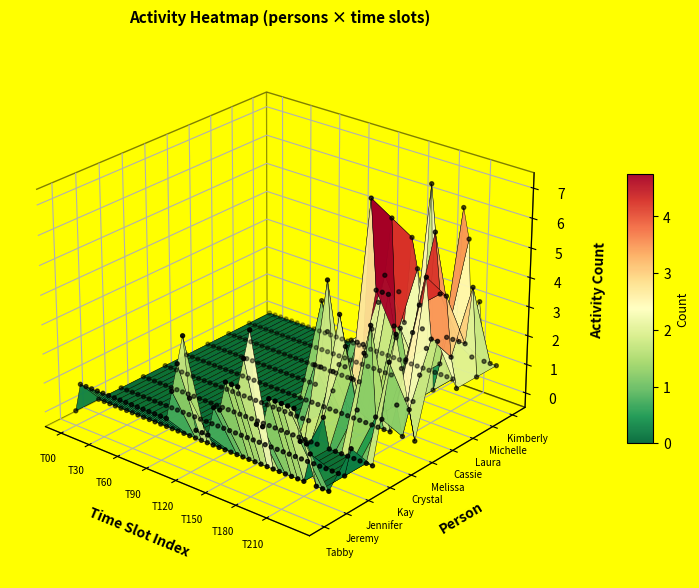

Reading left to right, transcribe all the data shown in this chart.

Tabby: 0=0	1=1	2=1	3=1	4=1	5=1	6=1	7=1	8=1	9=1	10=1	11=1	12=1	13=1	14=1	15=1	16=1	17=2	18=3	19=4	20=2	21=1	22=1	23=1	24=2	25=2	26=3	27=3	28=3	29=4	30=5	31=2	32=2	33=3	34=3	35=3	36=3	37=3	38=2	39=2
Jeremy Shock: 0=0	1=0	2=0	3=0	4=0	5=0	6=0	7=0	8=0	9=0	10=0	11=0	12=0	13=0	14=0	15=0	16=0	17=0	18=0	19=0	20=0	21=0	22=0	23=0	24=0	25=0	26=0	27=0	28=0	29=0	30=0	31=0	32=0	33=0	34=0	35=0	36=1	37=0	38=0	39=0
Jennifer Gilmore: 0=0	1=0	2=0	3=0	4=0	5=0	6=0	7=0	8=0	9=0	10=0	11=0	12=0	13=0	14=0	15=0	16=0	17=0	18=0	19=0	20=0	21=0	22=0	23=0	24=0	25=0	26=0	27=0	28=0	29=0	30=0	31=0	32=0	33=0	34=0	35=0	36=0	37=0	38=0	39=1
Kay Plinta-Howard: 0=0	1=0	2=0	3=0	4=0	5=0	6=0	7=0	8=0	9=0	10=0	11=0	12=0	13=0	14=0	15=0	16=0	17=0	18=0	19=0	20=0	21=0	22=0	23=0	24=0	25=0	26=0	27=0	28=0	29=0	30=0	31=1	32=0	33=0	34=0	35=0	36=0	37=0	38=0	39=0
Crystal Boris: 0=0	1=0	2=0	3=0	4=0	5=0	6=0	7=0	8=0	9=0	10=0	11=0	12=0	13=0	14=0	15=0	16=0	17=0	18=0	19=0	20=0	21=0	22=0	23=0	24=0	25=0	26=2	27=2	28=5	29=2	30=4	31=3	32=2	33=1	34=3	35=4	36=1	37=1	38=3	39=4
Melissa Mitchell: 0=0	1=0	2=0	3=0	4=0	5=0	6=0	7=0	8=0	9=0	10=0	11=0	12=0	13=0	14=0	15=0	16=0	17=0	18=0	19=0	20=0	21=0	22=0	23=0	24=0	25=0	26=0	27=0	28=0	29=0	30=0	31=0	32=0	33=0	34=0	35=0	36=1	37=0	38=1	39=0
Cassie Ulisse: 0=0	1=0	2=0	3=0	4=0	5=0	6=0	7=0	8=0	9=0	10=0	11=0	12=0	13=0	14=0	15=0	16=0	17=0	18=0	19=0	20=3	21=2	22=0	23=1	24=1	25=2	26=2	27=2	28=7	29=4	30=4	31=4	32=3	33=3	34=2	35=3	36=4	37=5	38=3	39=3
Laura Gardiner: 0=0	1=0	2=0	3=0	4=0	5=0	6=0	7=0	8=0	9=0	10=0	11=0	12=0	13=0	14=0	15=0	16=0	17=0	18=0	19=0	20=0	21=0	22=0	23=0	24=1	25=2	26=3	27=4	28=6	29=2	30=1	31=0	32=0	33=1	34=2	35=6	36=4	37=4	38=2	39=1
Michelle Amigh: 0=0	1=0	2=0	3=0	4=0	5=0	6=0	7=0	8=0	9=0	10=0	11=0	12=0	13=0	14=0	15=0	16=0	17=0	18=0	19=0	20=0	21=0	22=0	23=0	24=0	25=0	26=3	27=2	28=5	29=4	30=2	31=7	32=0	33=1	34=2	35=2	36=2	37=2	38=4	39=1
Kimberly Stanek: 0=0	1=0	2=0	3=0	4=0	5=0	6=0	7=0	8=0	9=0	10=0	11=0	12=0	13=0	14=0	15=0	16=0	17=0	18=0	19=0	20=0	21=0	22=0	23=0	24=0	25=0	26=0	27=0	28=0	29=0	30=0	31=0	32=0	33=6	34=5	35=1	36=3	37=1	38=1	39=1